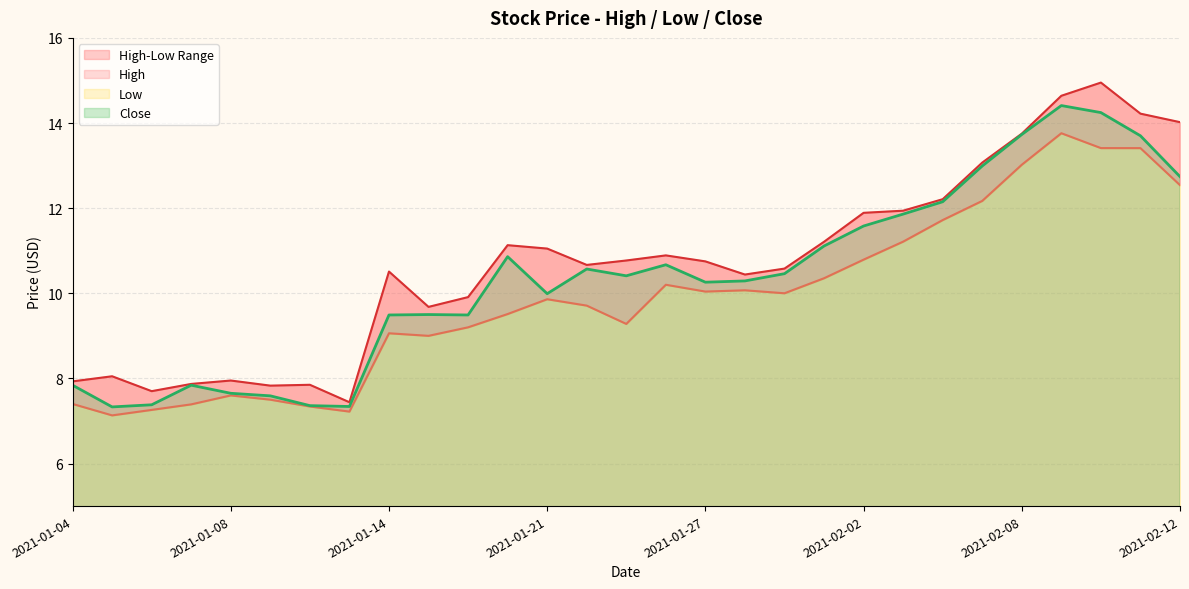

True or false: Low and Close cross at least once.

False